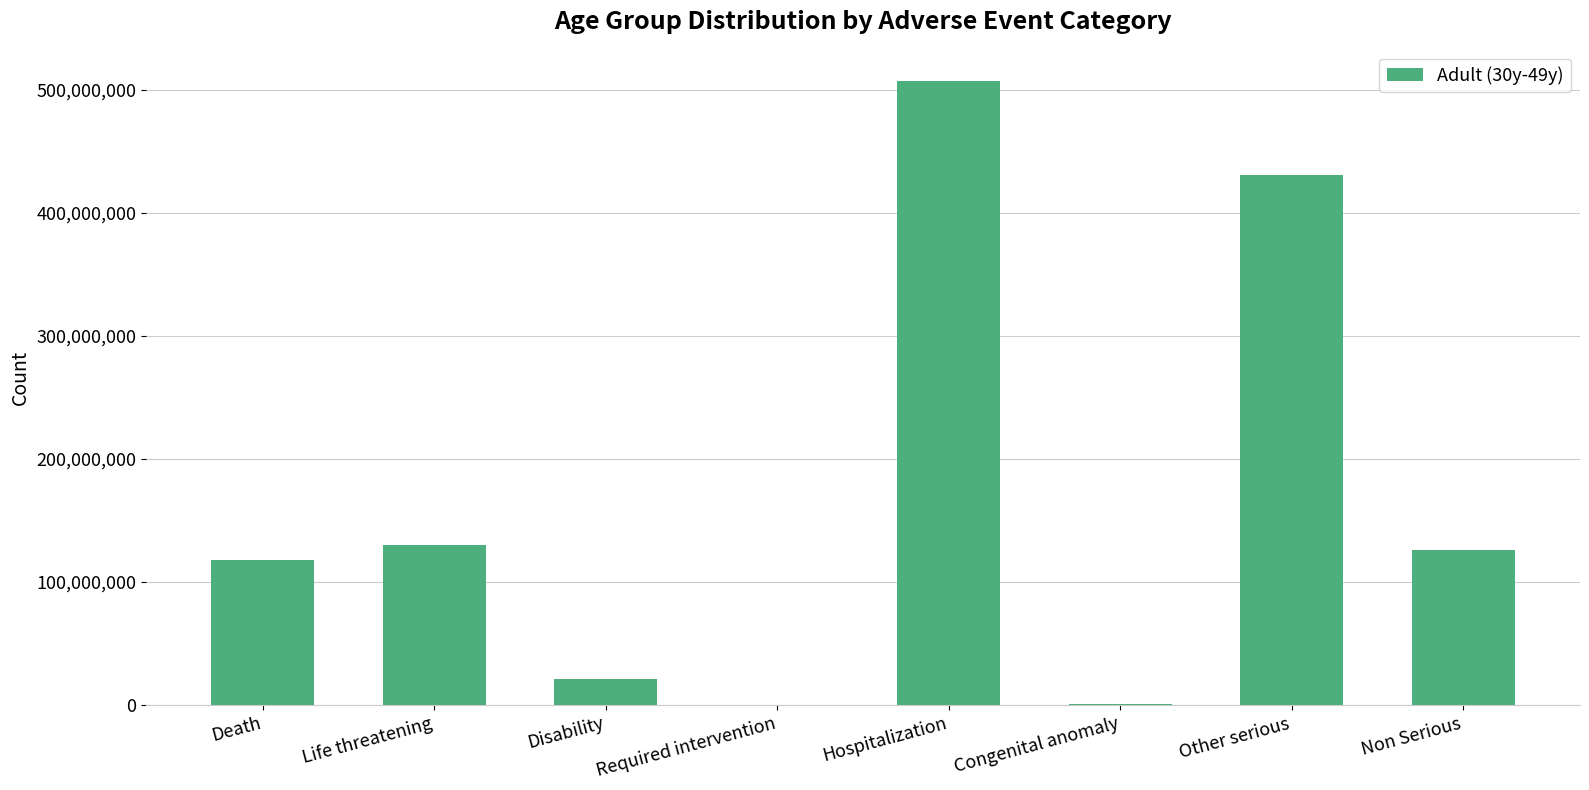

Between Death and Congenital anomaly, which is larger?

Death